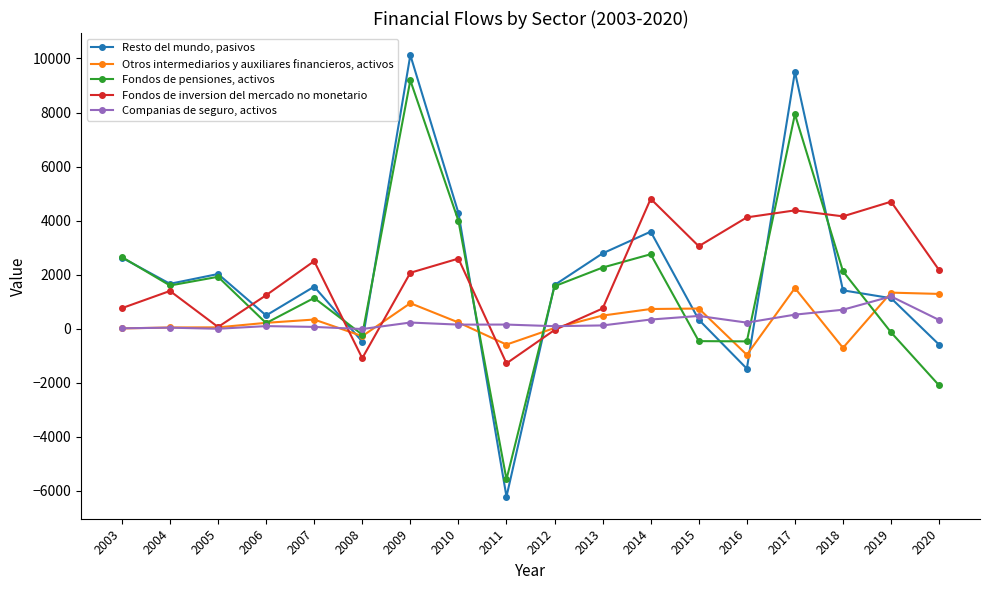

Between 2011 and 2018, which series saw the biggest shift?

Fondos de pensiones, activos